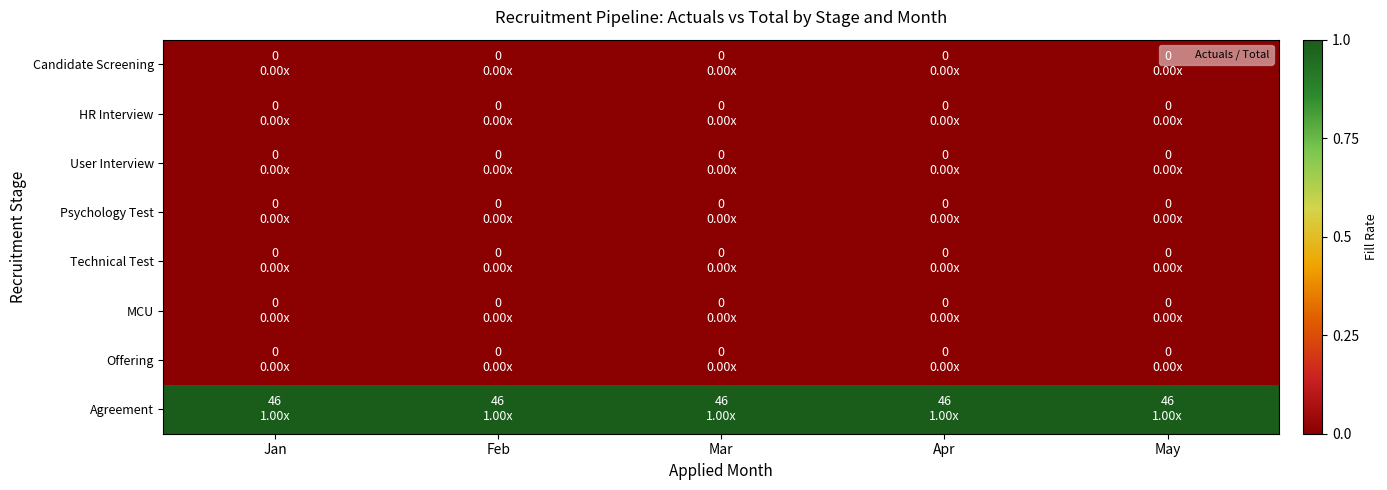

At which category is the sum across all series the highest?

Jan